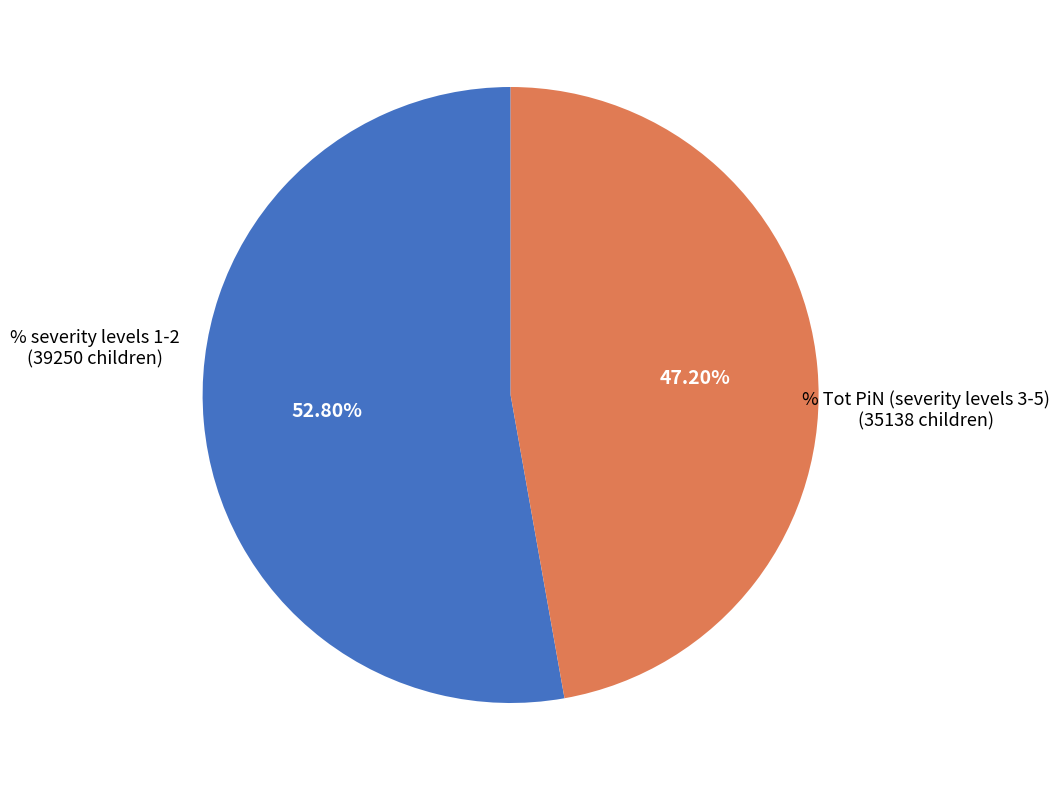

Is there any slice that represents more than half of the pie?

Yes